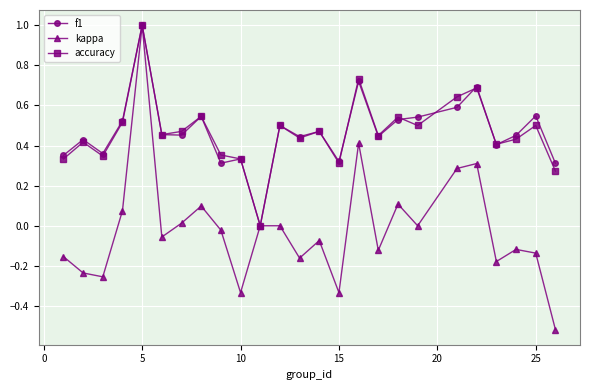

Which series has the largest range (max minus min)?

kappa